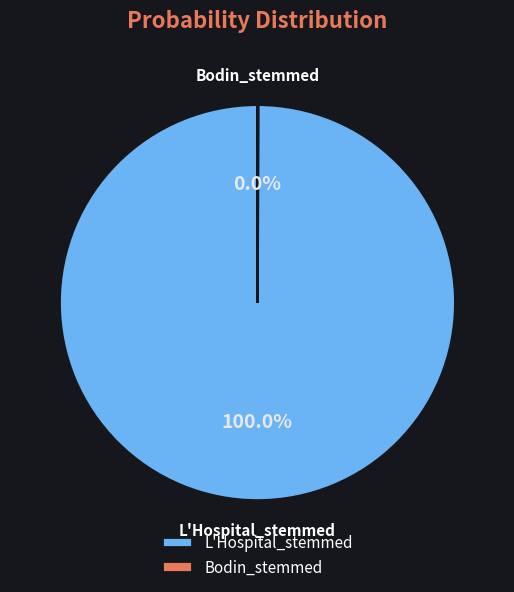

The L'Hospital_stemmed slice represents 100% of the pie. True or false?

True